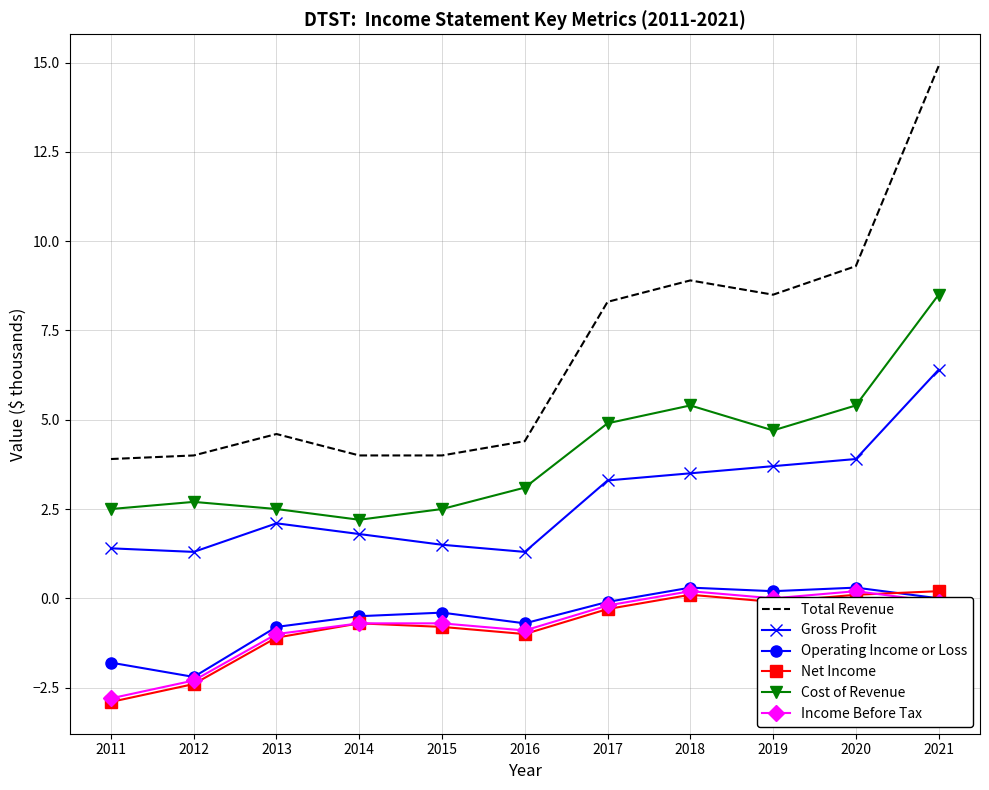

What is the spread (max minus min) of values at 2019?

8.6